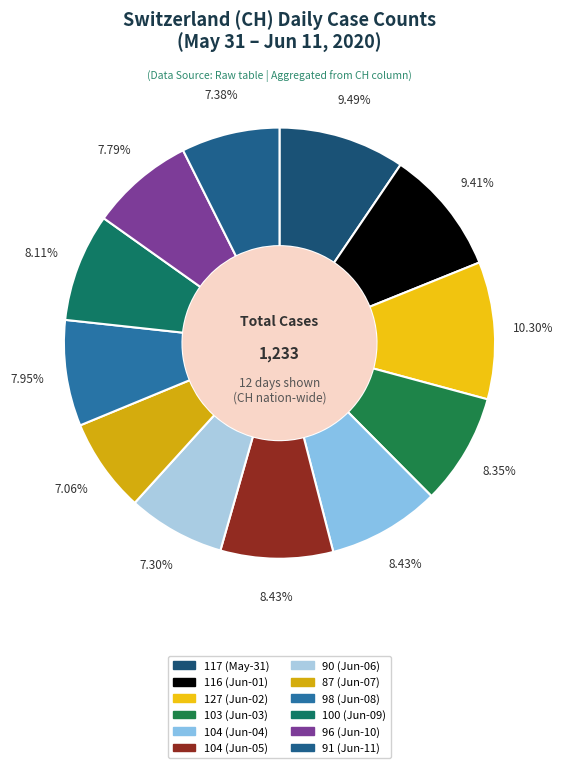

To the nearest percent, what is the average slice percentage?

8%